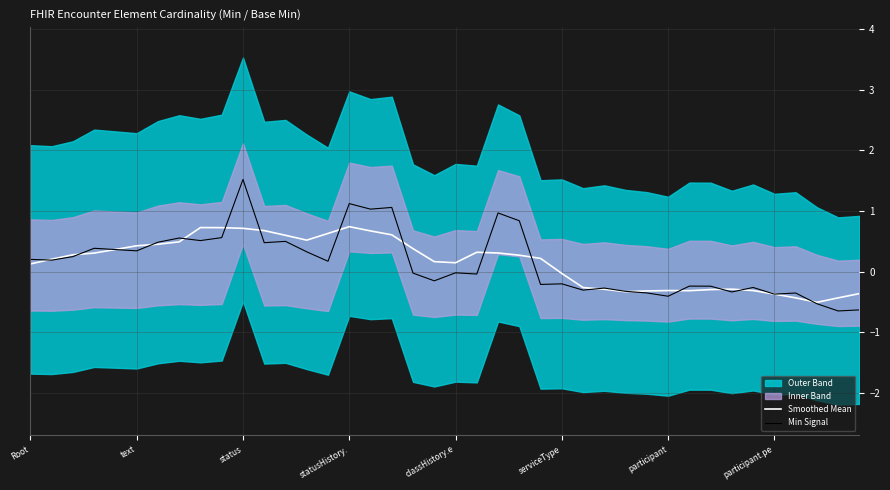

What is the label of the 3rd point from the right?

37